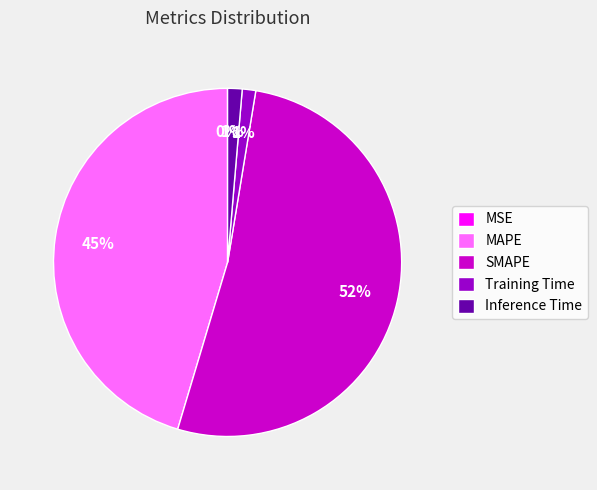

What is the largest slice in the pie chart?

SMAPE